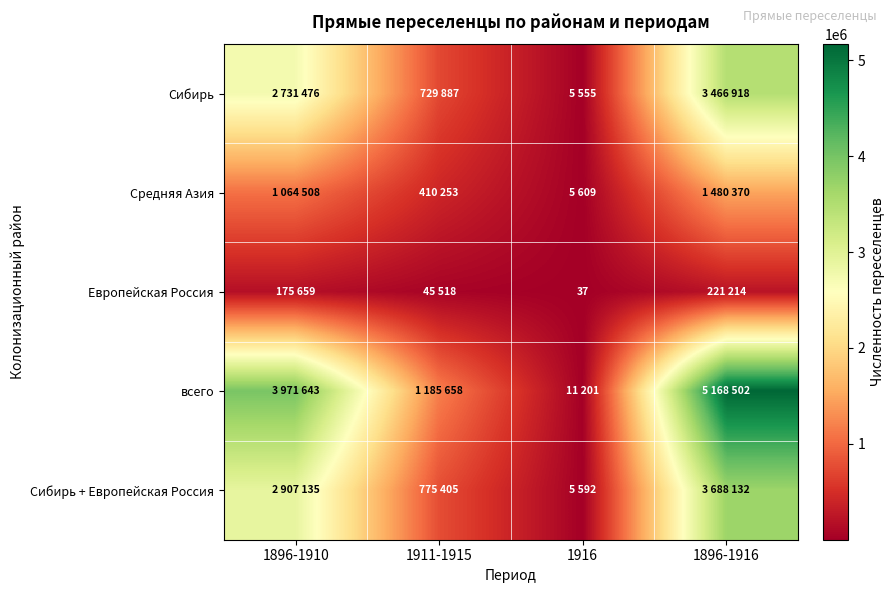

The value of Европейская Россия at 1916 is 59. True or false?

False